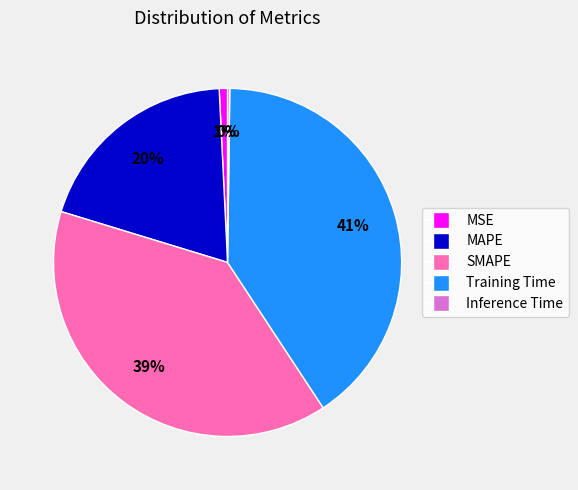

Combined, do MAPE and Training Time account for over 50%?

Yes